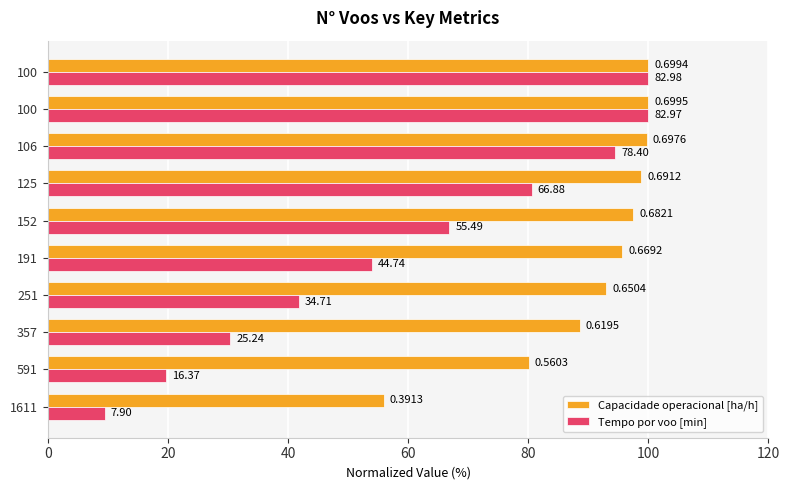

What are all the series names shown in the legend?

Capacidade operacional [ha/h], Tempo por voo [min]